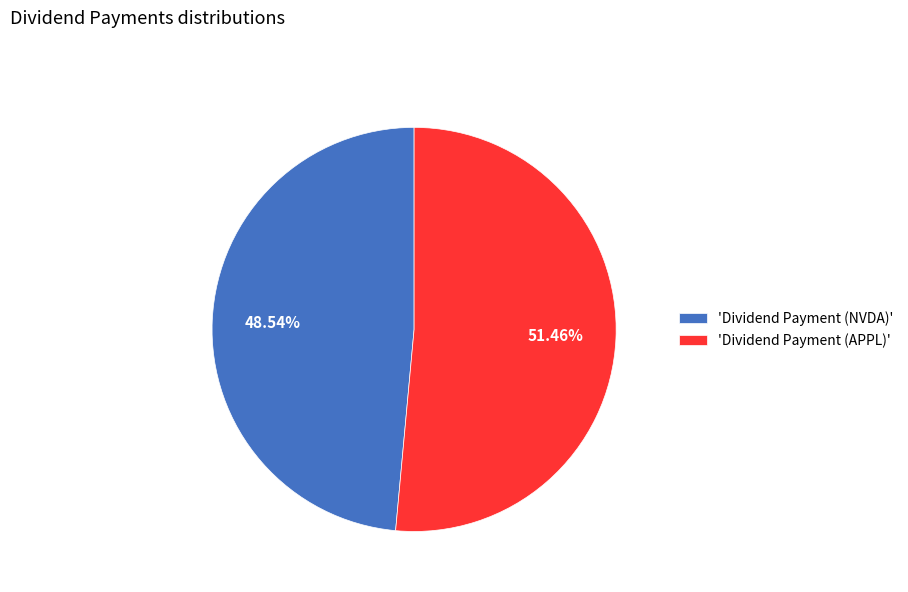

Which has a higher value, 'Dividend Payment (NVDA)' or 'Dividend Payment (APPL)'?

'Dividend Payment (APPL)'